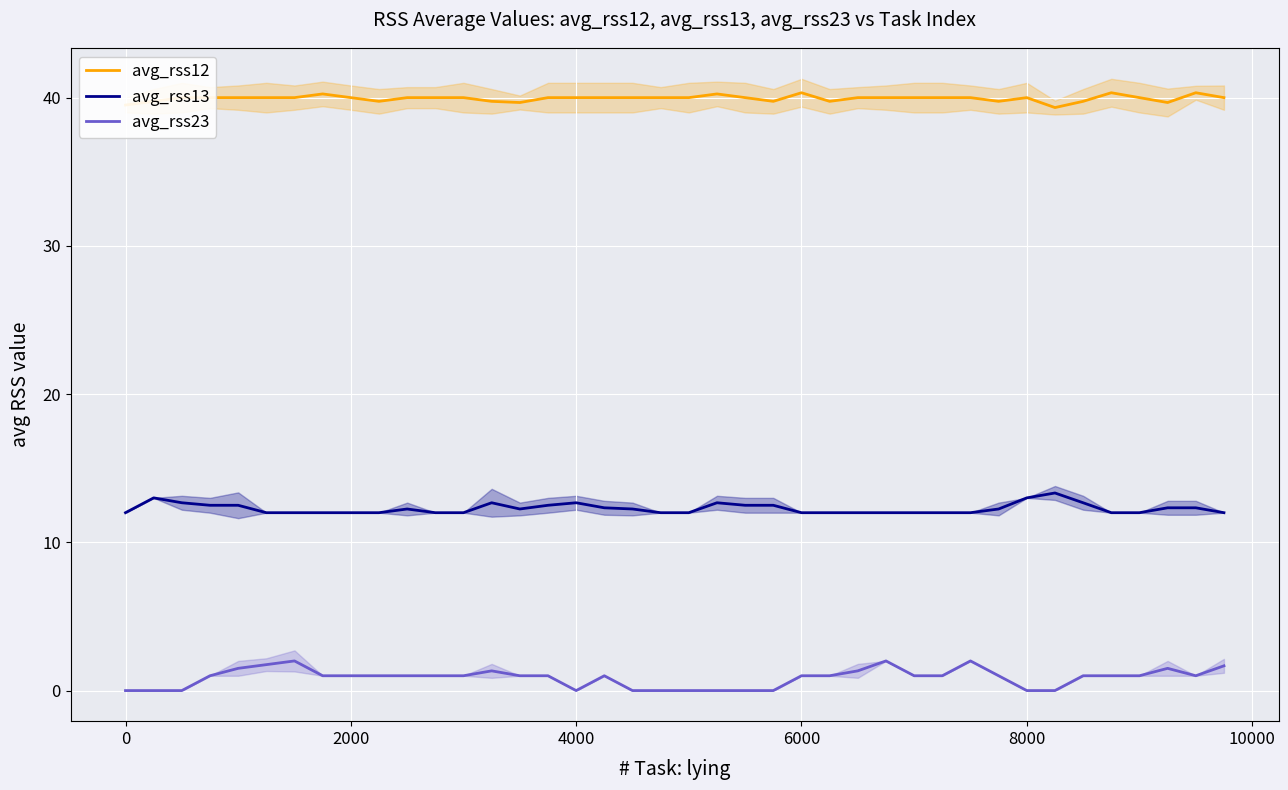

What is the minimum value for avg_rss13?

12.0